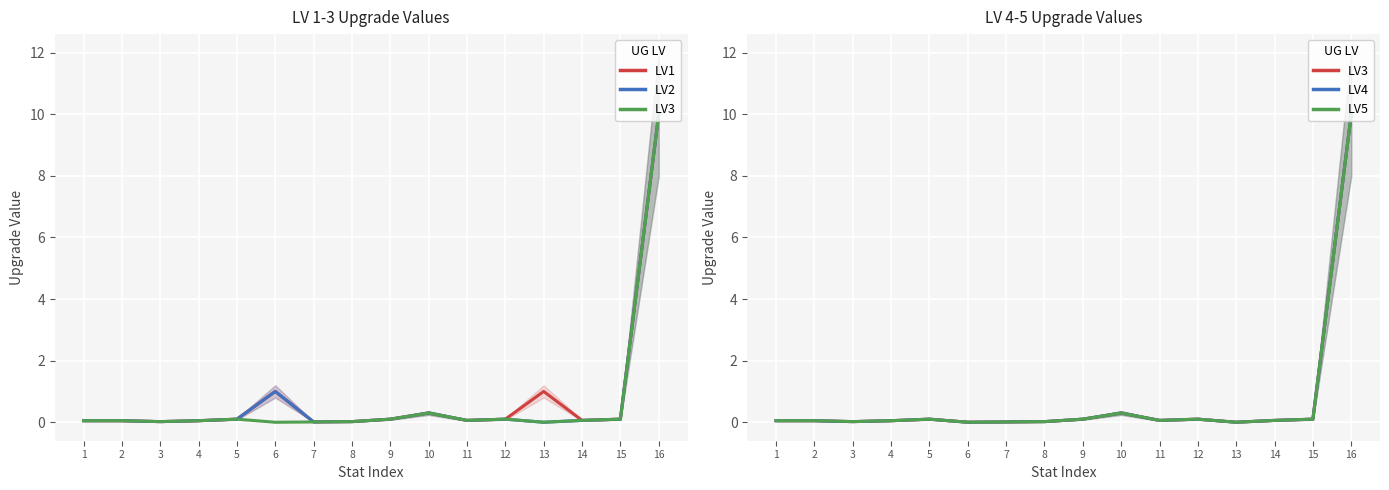

True or false: LV1 and LV3 cross at least once.

False